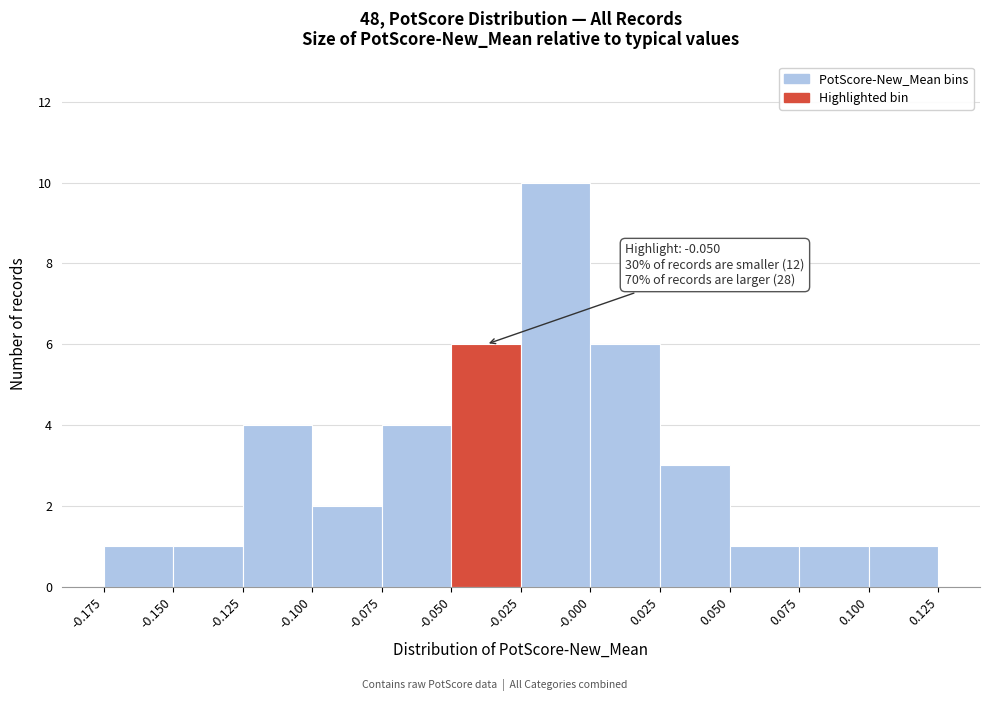

Which range on the x-axis has the tallest bar?

-0.025 to -0.000